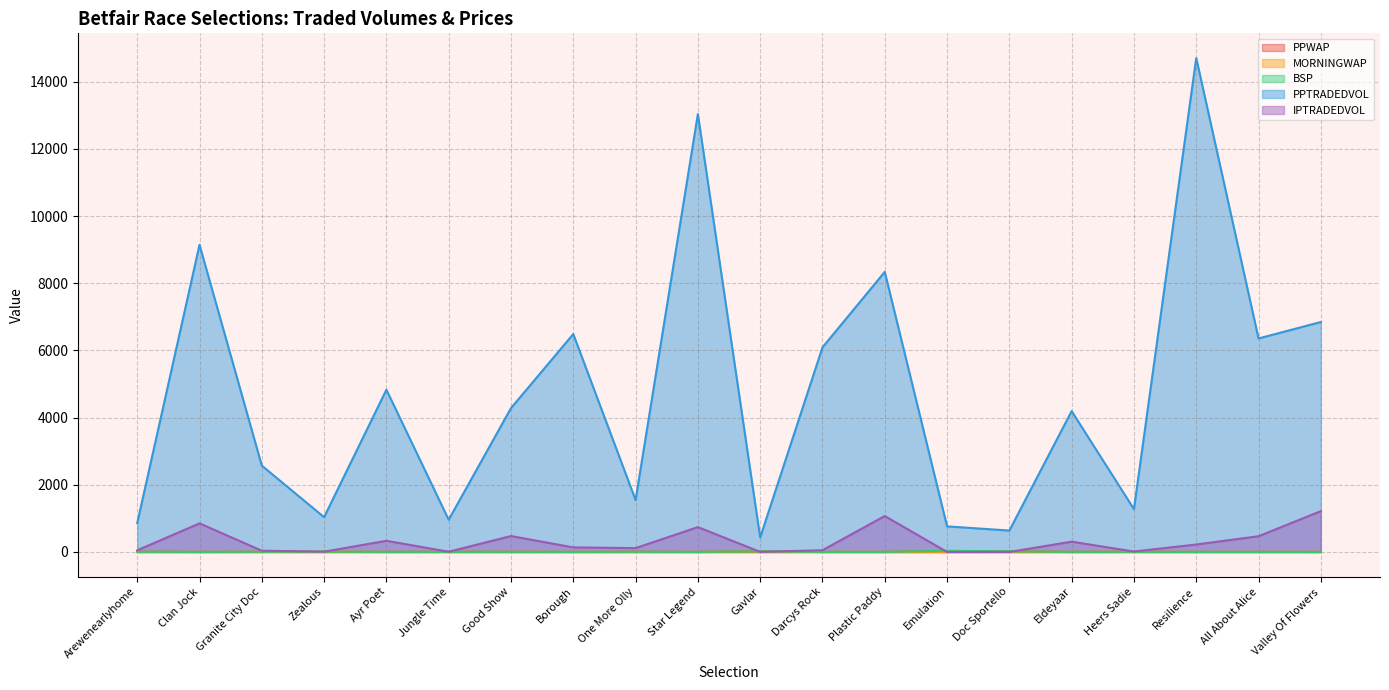

Where is the first local minimum for PPWAP?

Clan Jock